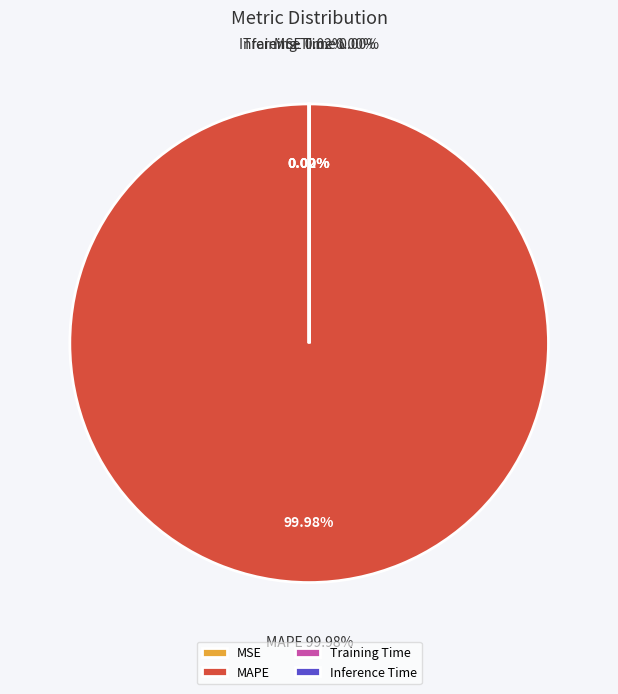

Count the number of slices in the pie.

4